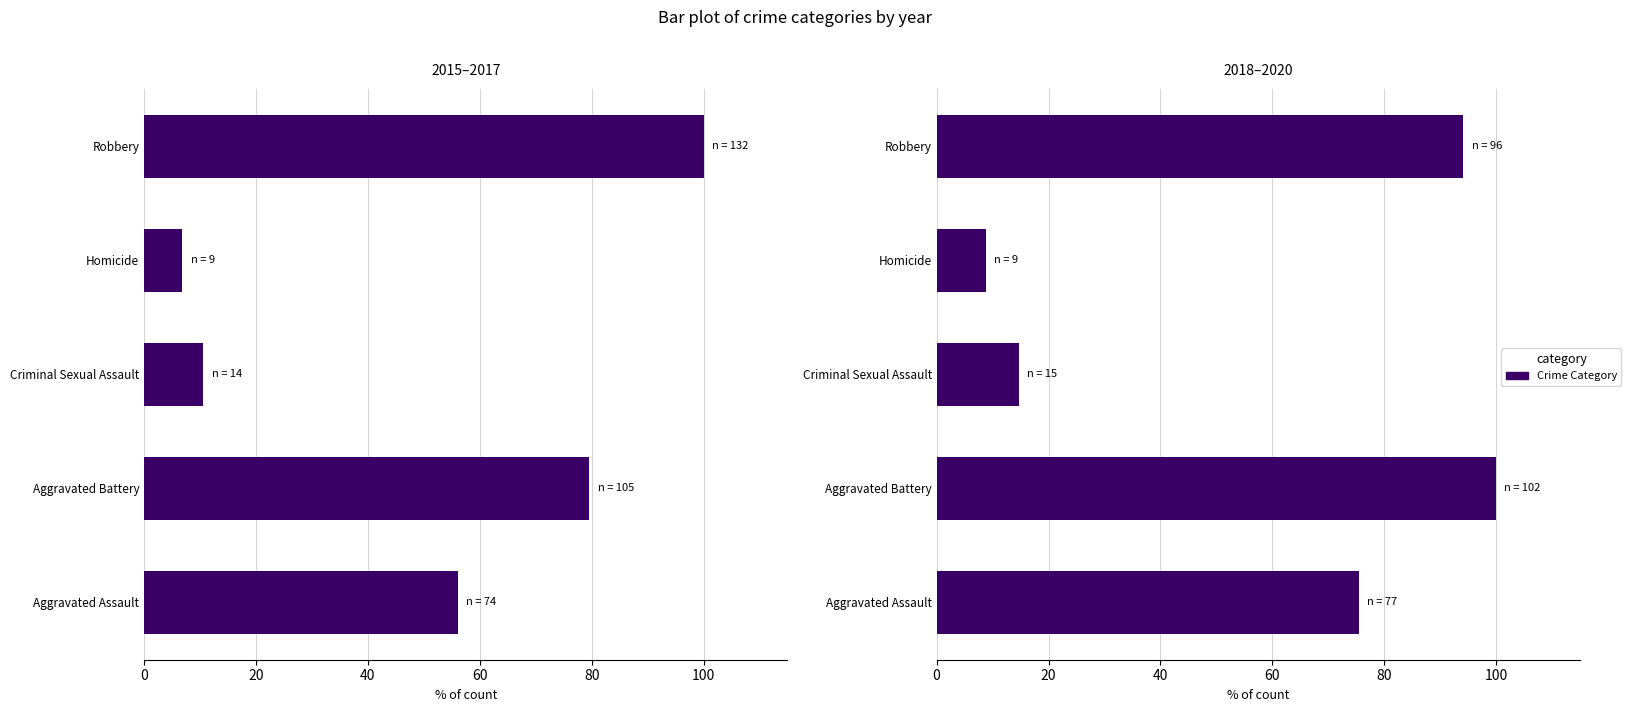

How many values in the 2015–2017 series exceed 56?

3